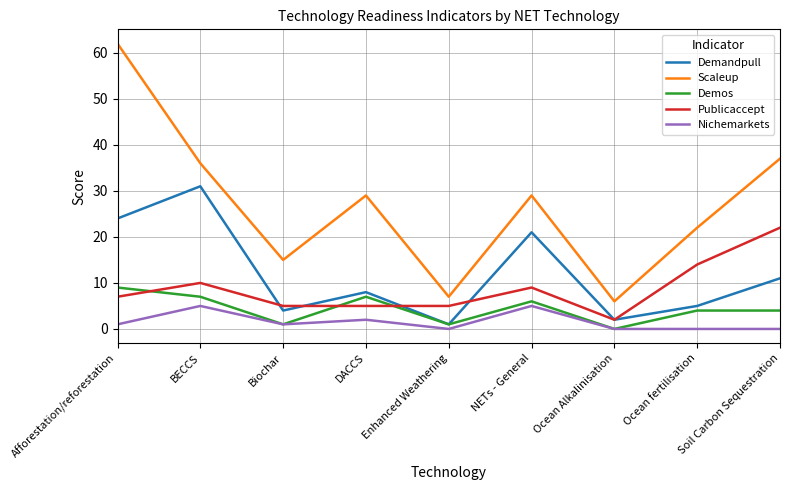

Which series has the largest total across all categories?

Scaleup